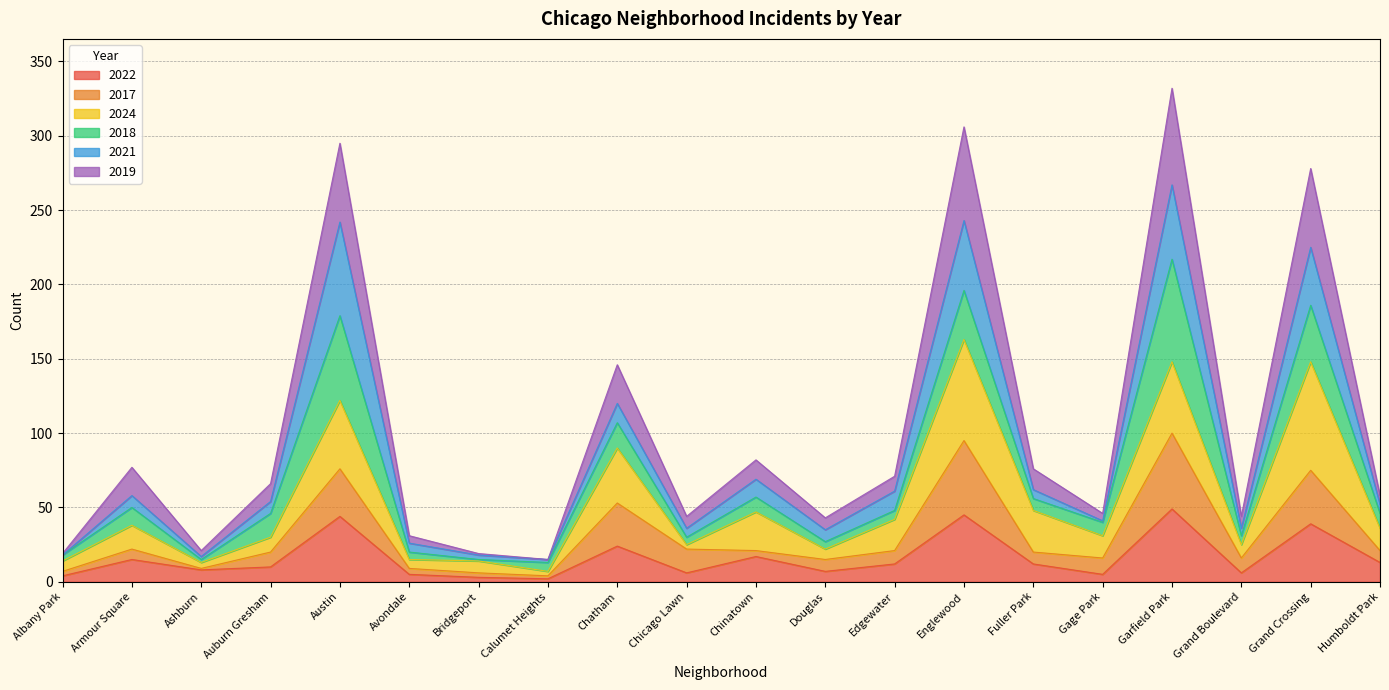

What is the maximum value for 2022?

49